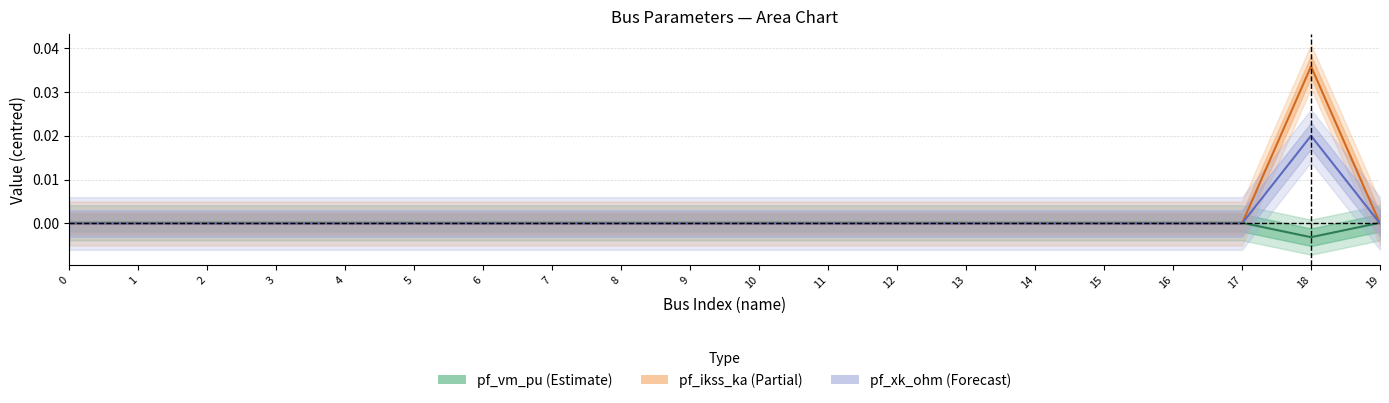

True or false: pf_ikss_ka and pf_xk_ohm cross at least once.

False